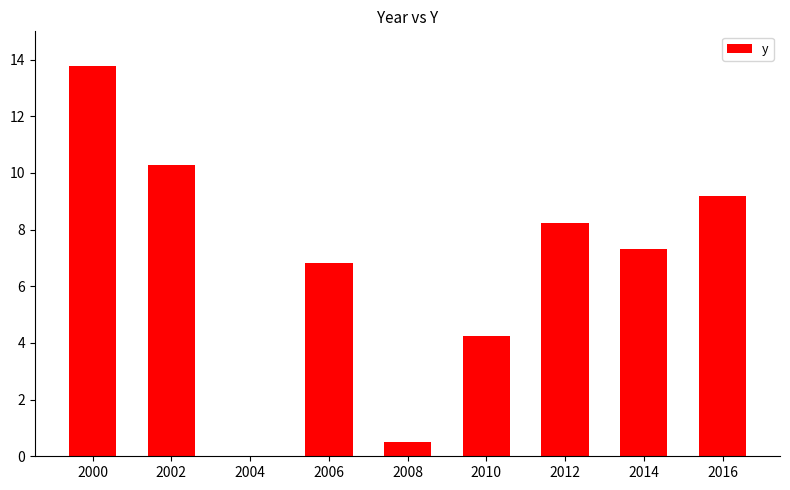

Which label corresponds to the largest value in the chart?

2000